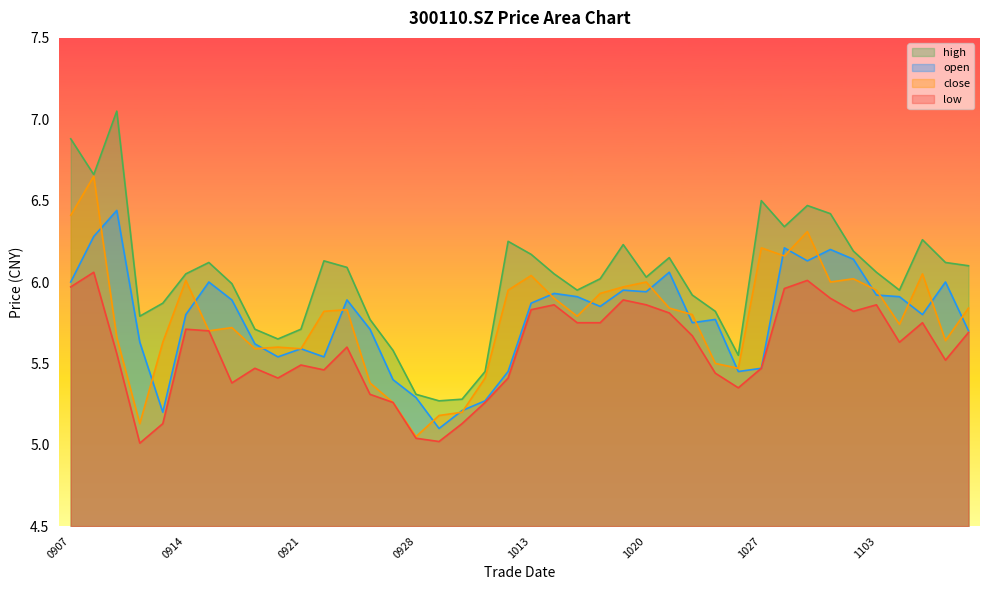

True or false: low and open cross at least once.

False